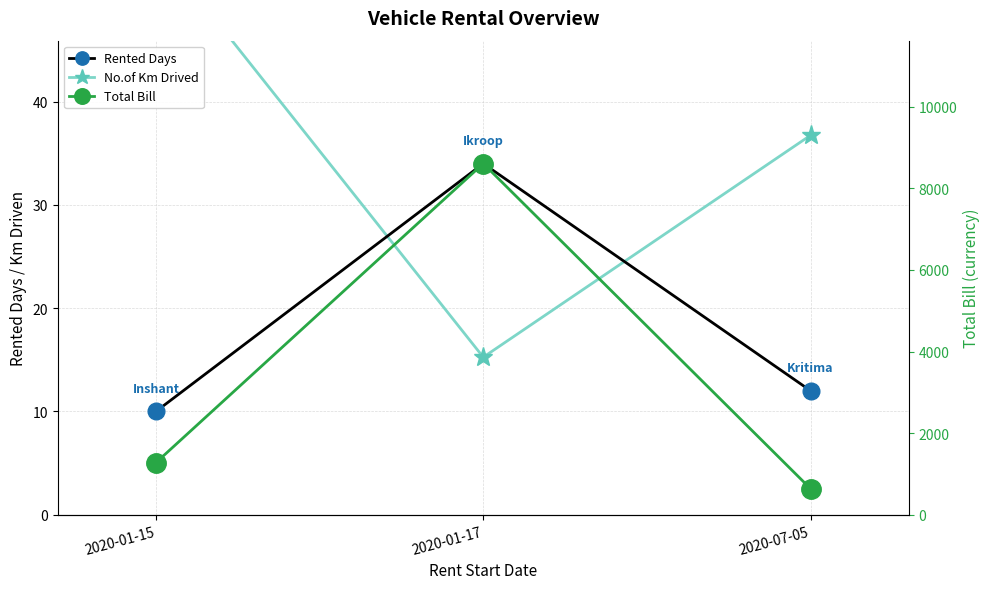

The value of Rented Days at 2020-01-15 is 10.0. True or false?

True